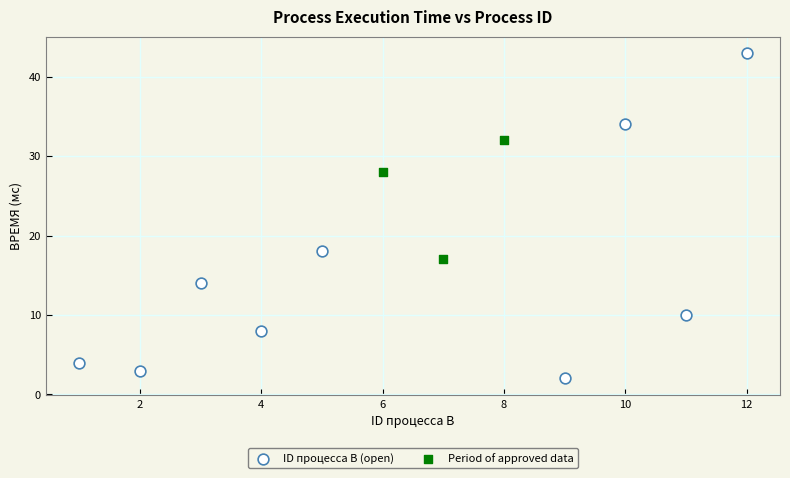

Which series has the widest spread of Y values?

ID процесса B (open)